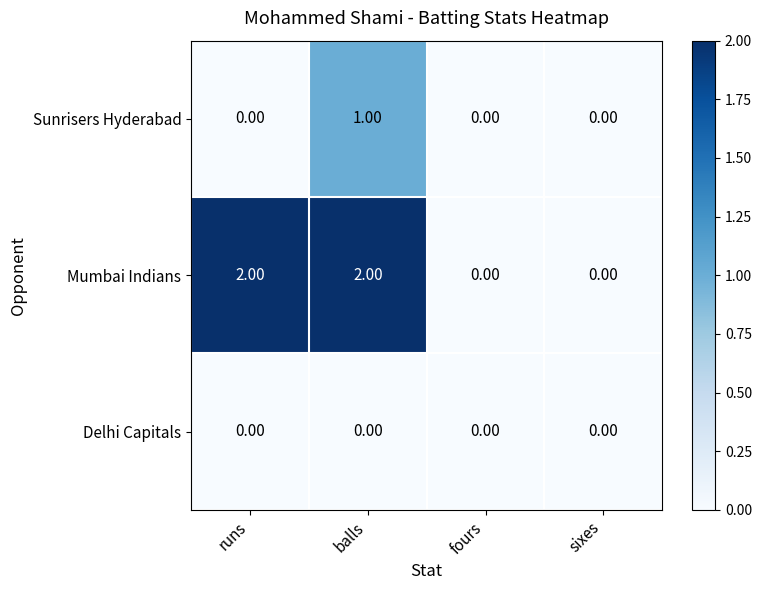

Rank the series by their average value, from highest to lowest.

Mumbai Indians, Sunrisers Hyderabad, Delhi Capitals